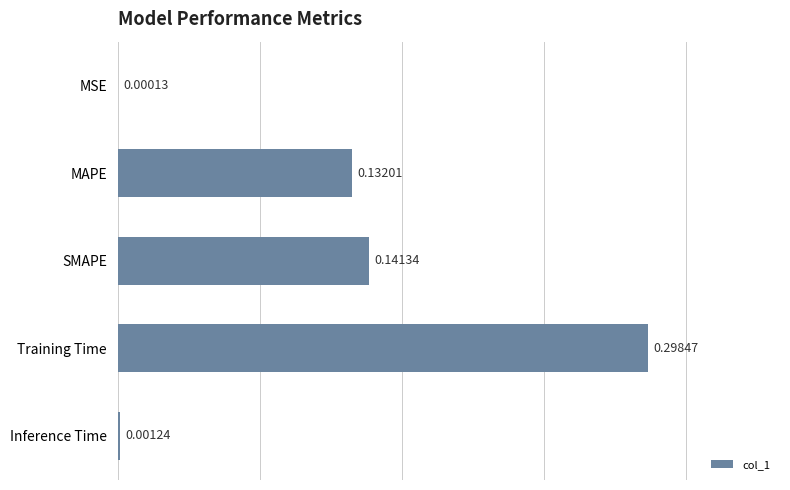

Between Inference Time and MAPE, which is larger?

MAPE